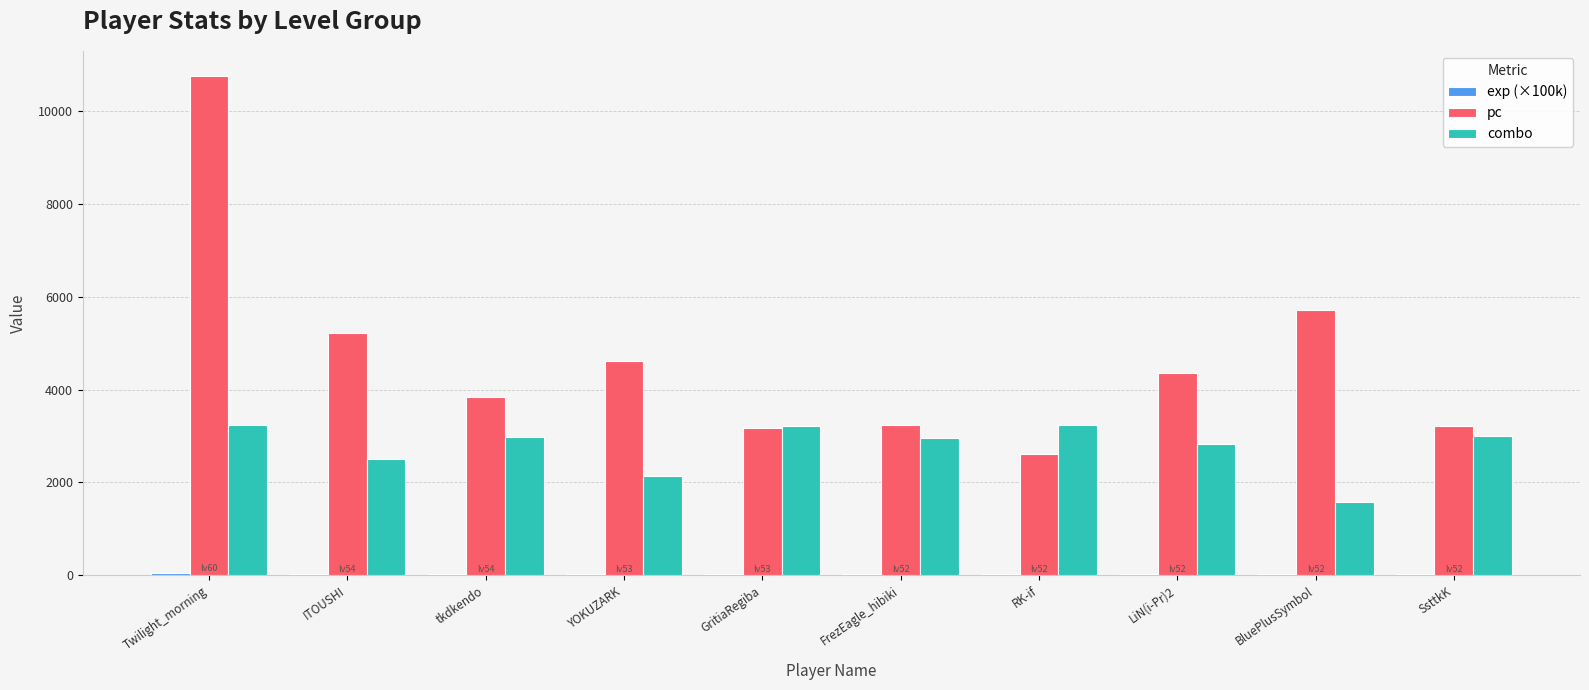

What is the highest value of the pc series?

10758.0